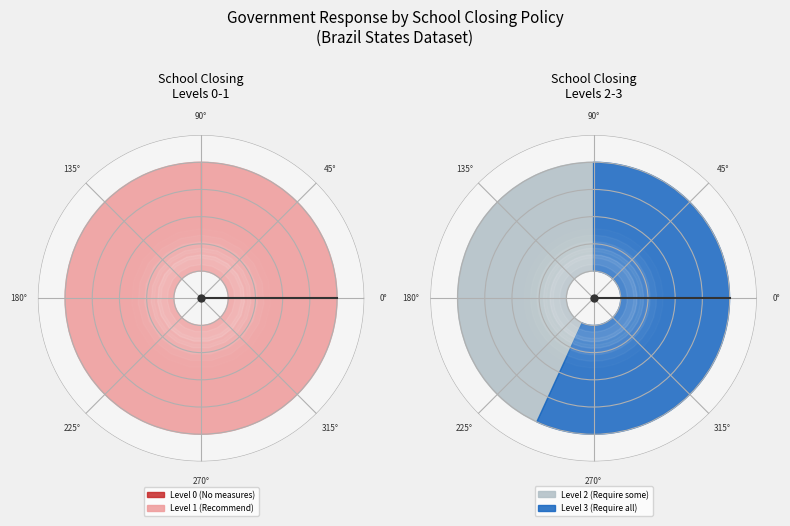

To the nearest percent, what is the difference between the largest and smallest slice percentages?

4%